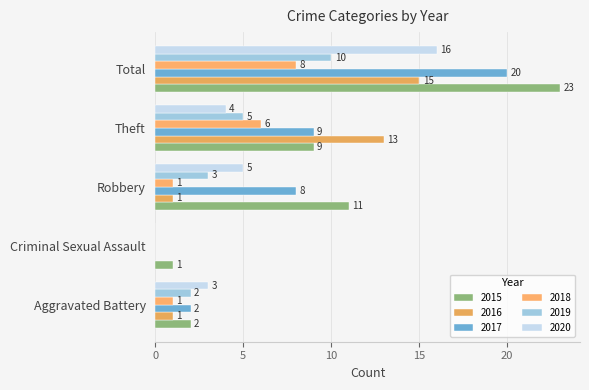

What is the value of the 2020 bar at the 4th from the left?

4